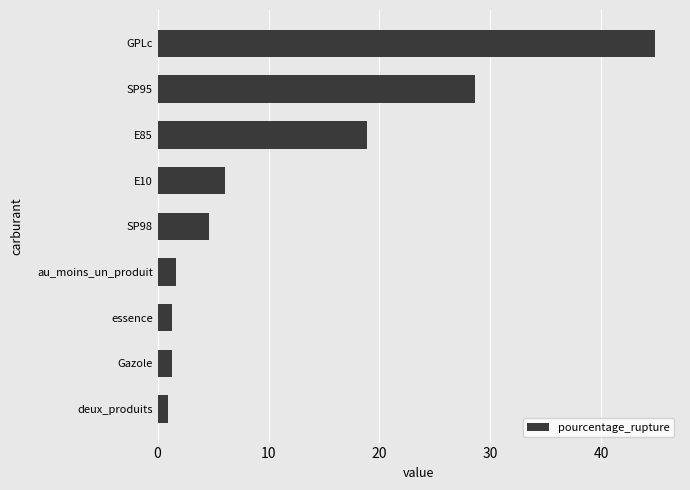

What is the minimum value shown in the chart?

1.0